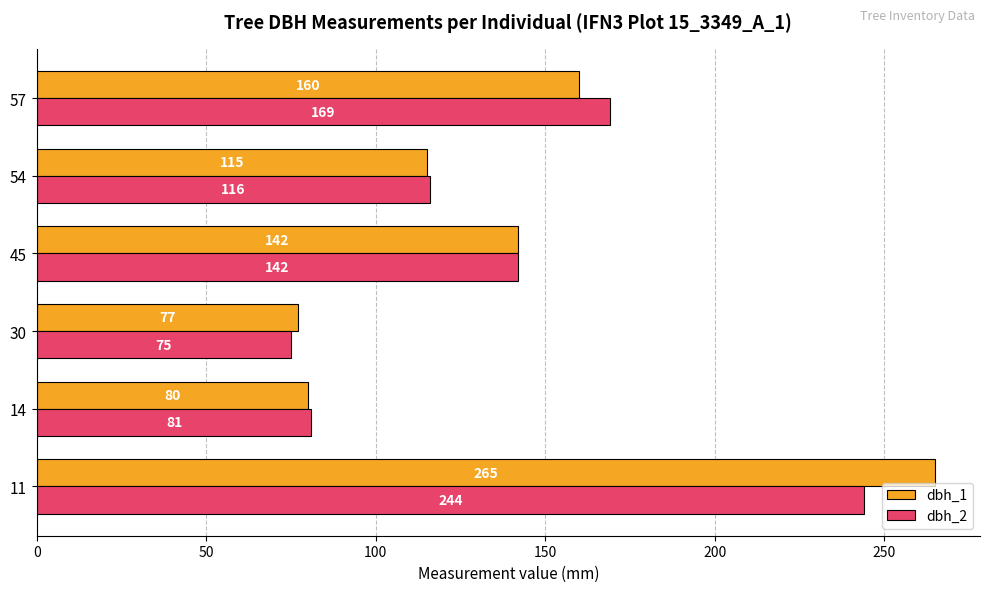

Between 30 and 57, which series saw the biggest shift?

dbh_2